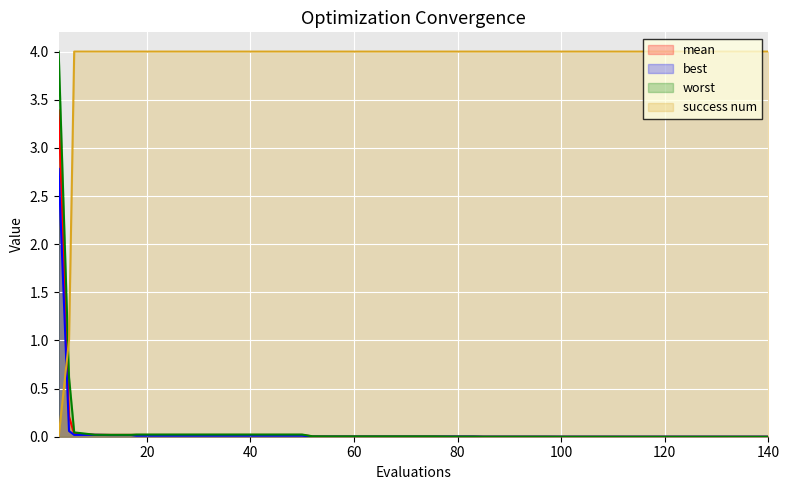

At which category is the sum across all series the highest?

3